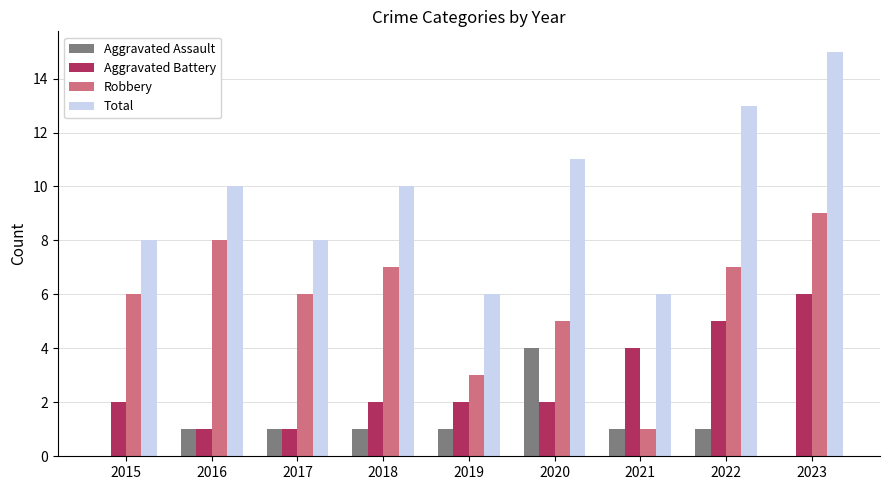

Between 2020 and 2021, which series saw the biggest shift?

Total